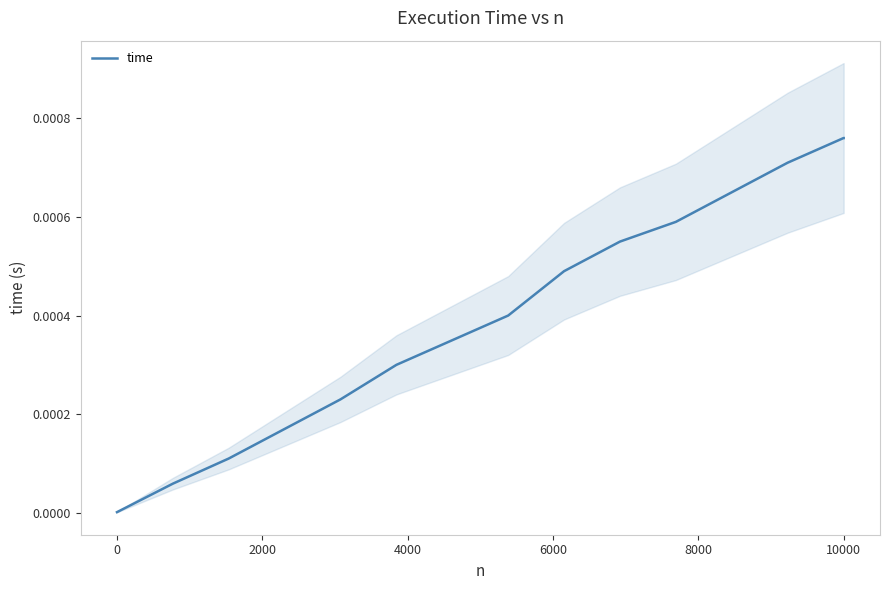

Is it true that the value at 12000 is 0.0?

False